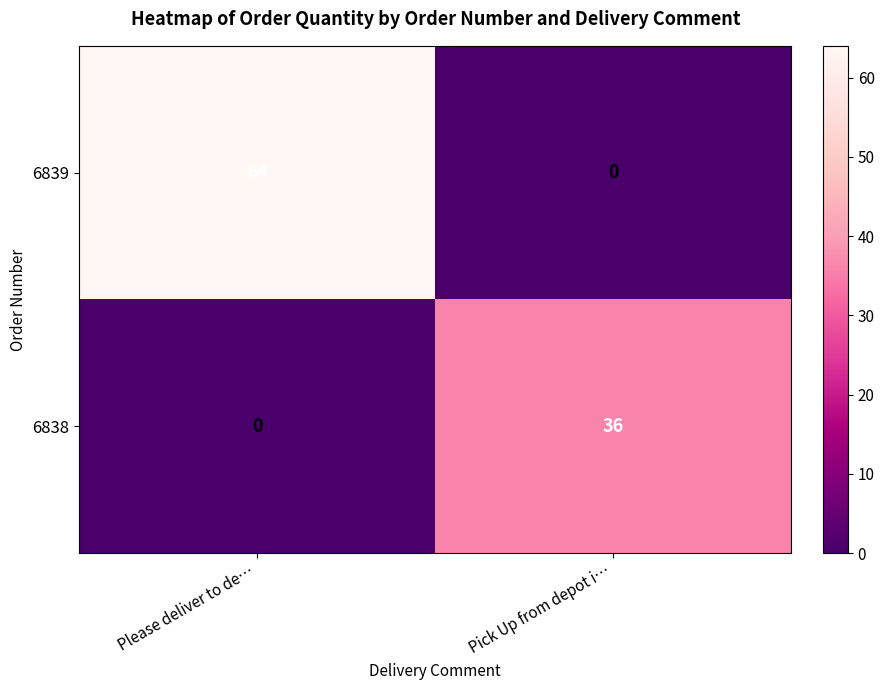

Which series changed the most between Please deliver to de… and Pick Up from depot i…?

6839